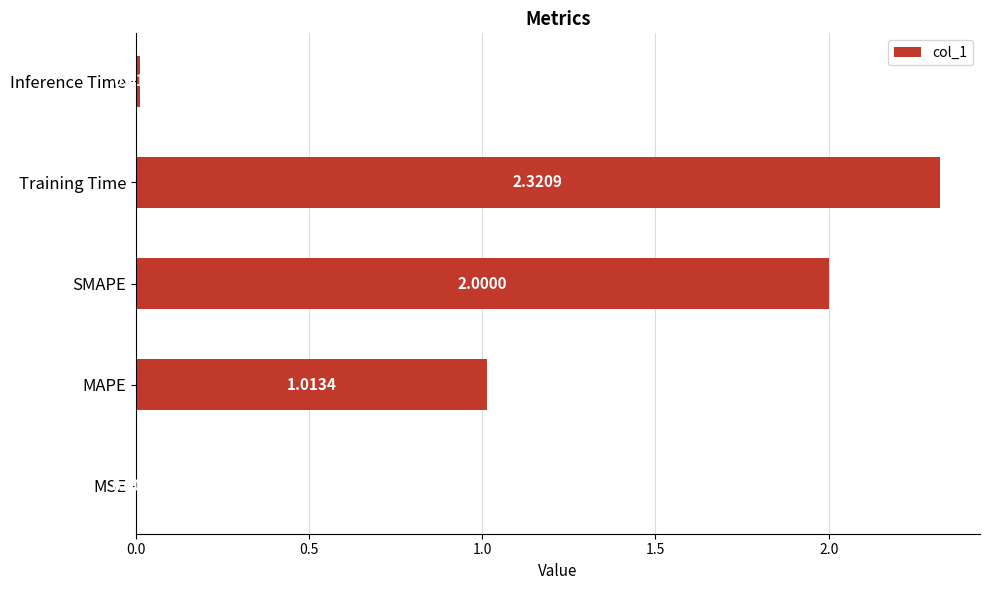

Does the chart contain stacked bars?

No